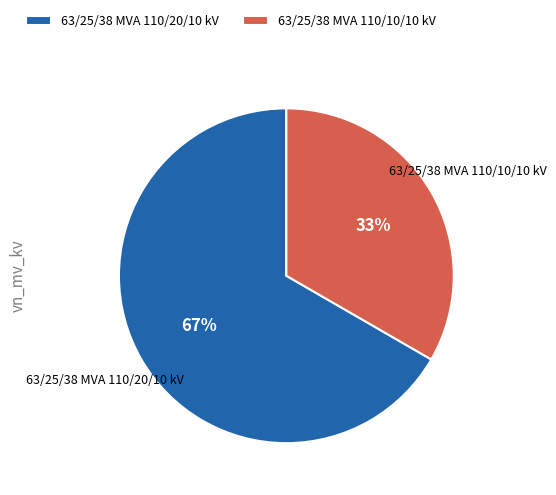

True or false: 63/25/38 MVA 110/20/10 kV accounts for 67% of the total.

True